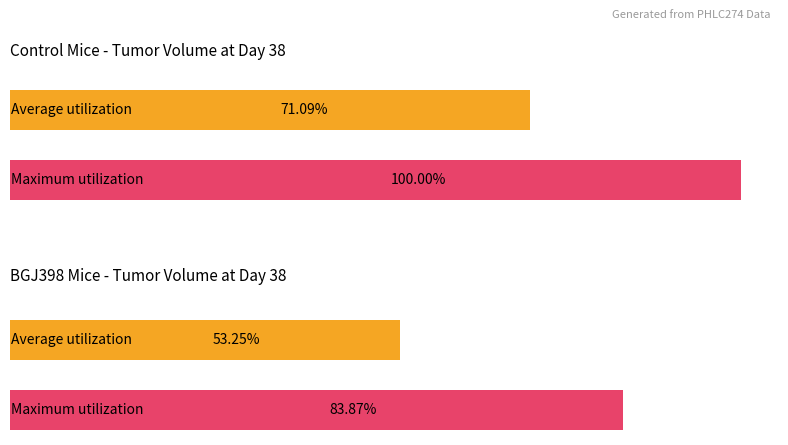

The Maximum utilization series shows 74.1 at 605. True or false?

False